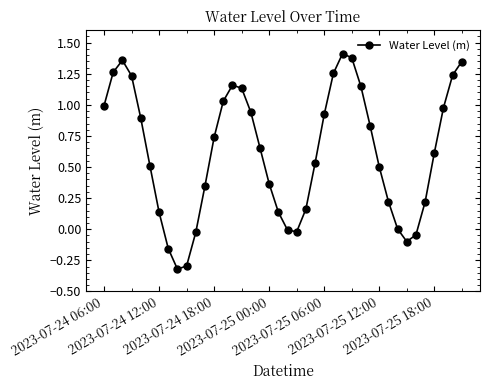

Count the number of categories in the chart.

40